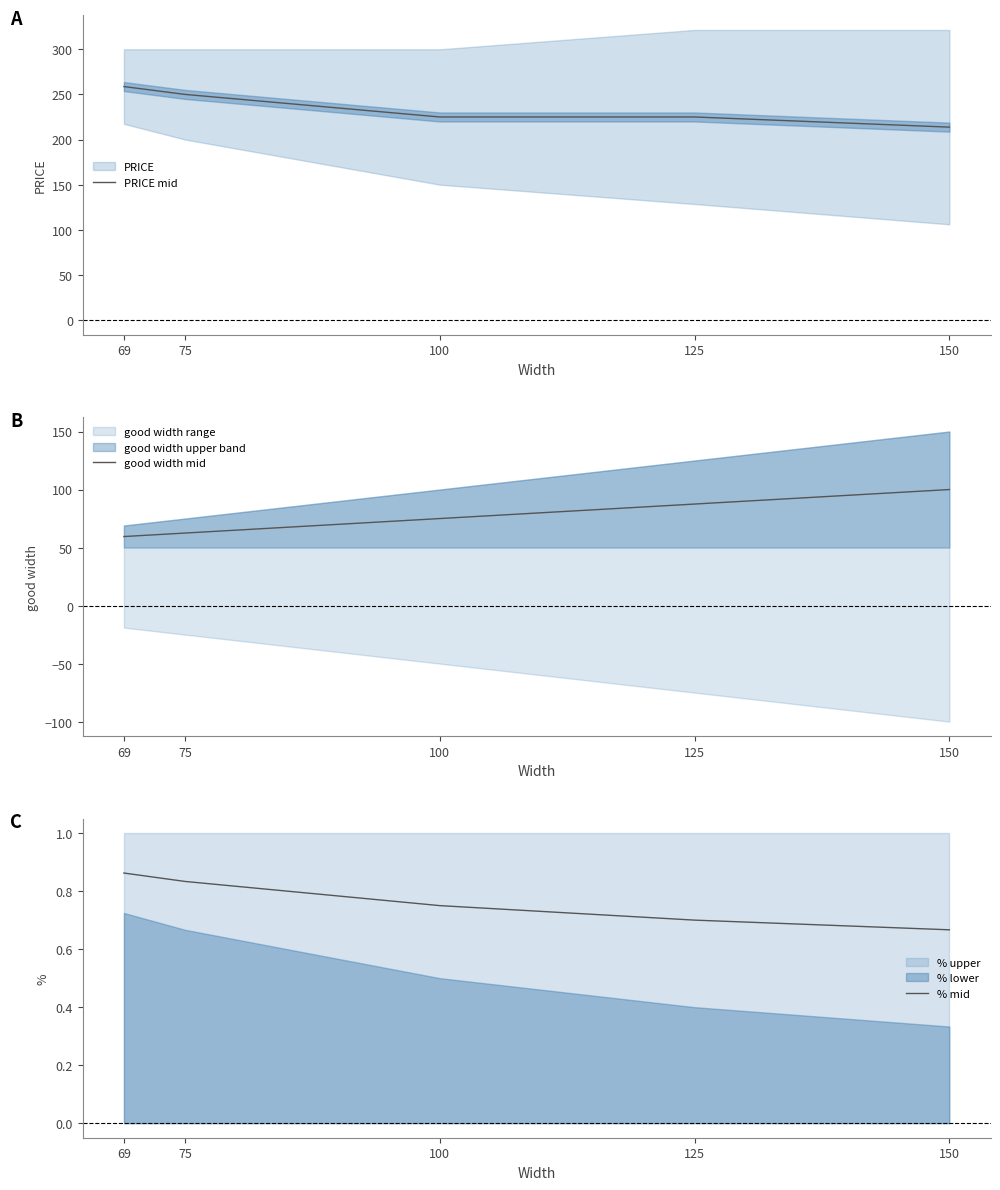

At which label does PRICE mid reach its minimum?

150